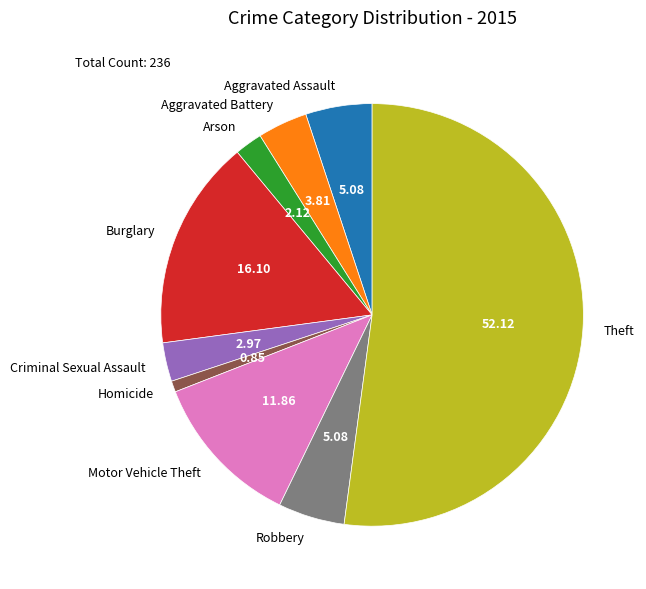

Do Homicide and Criminal Sexual Assault together represent more than half of the pie?

No